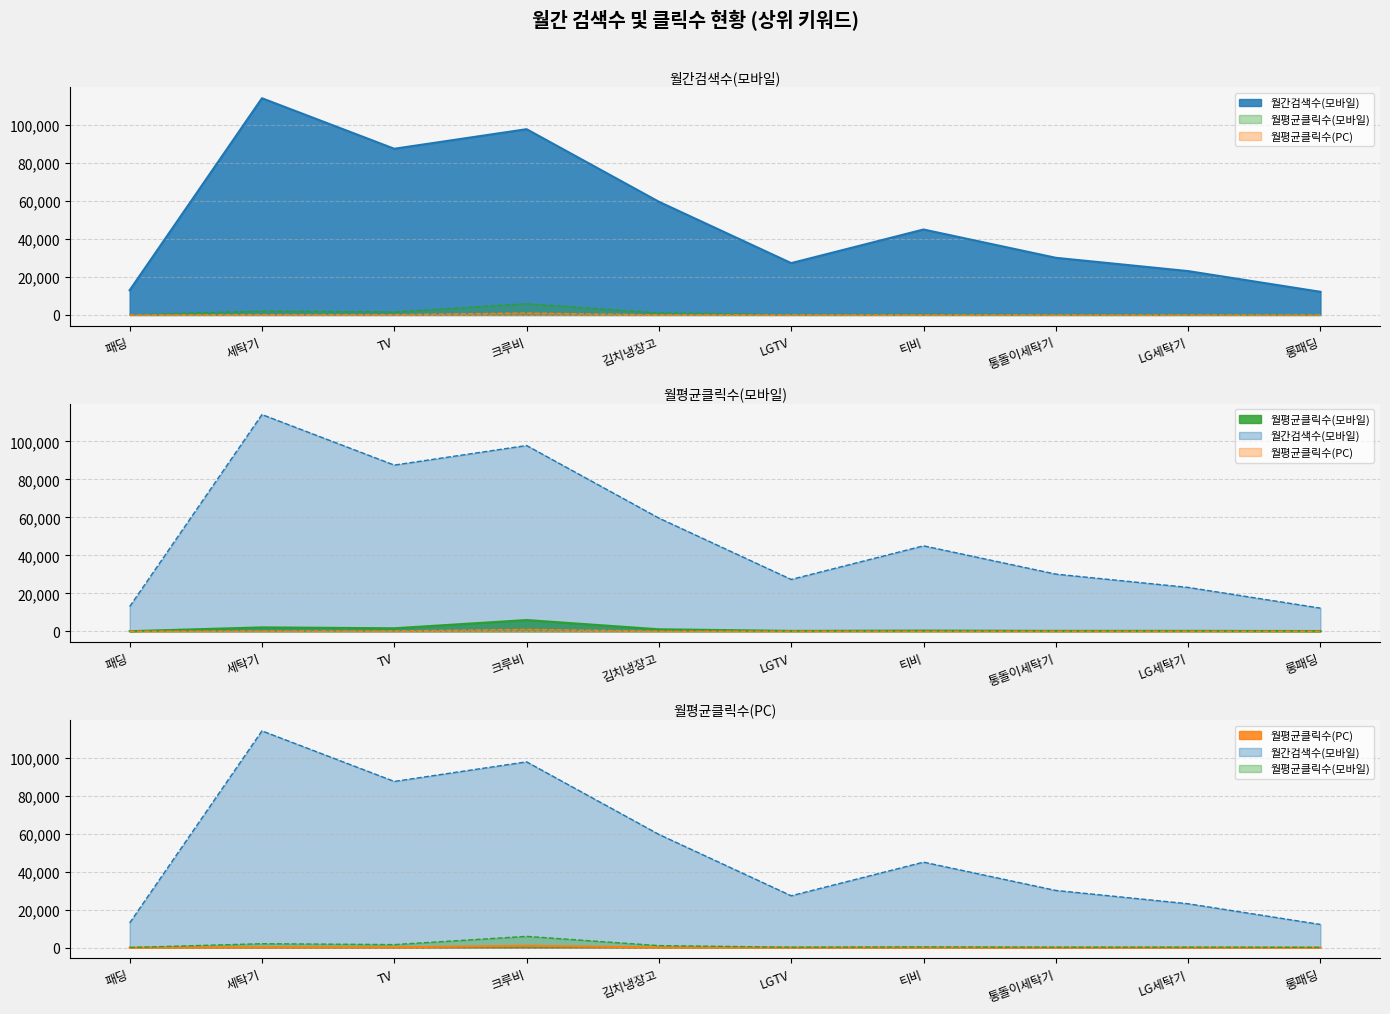

Does the chart have visible grid lines?

Yes